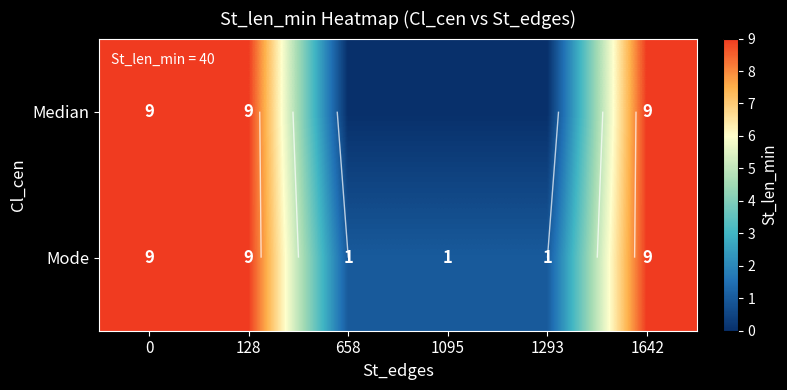

Which series has the largest range (max minus min)?

Median